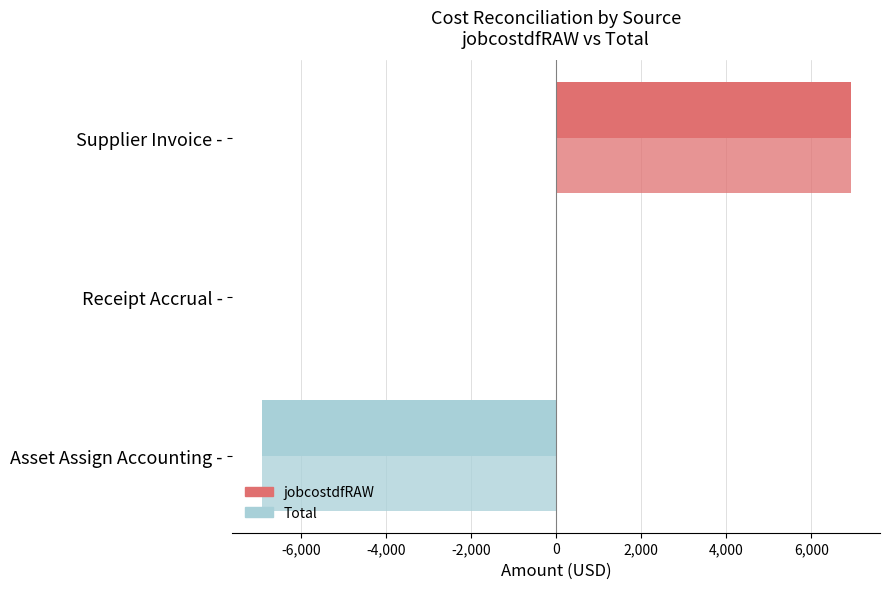

Rank the series by their maximum value, from lowest to highest.

jobcostdfRAW, Total